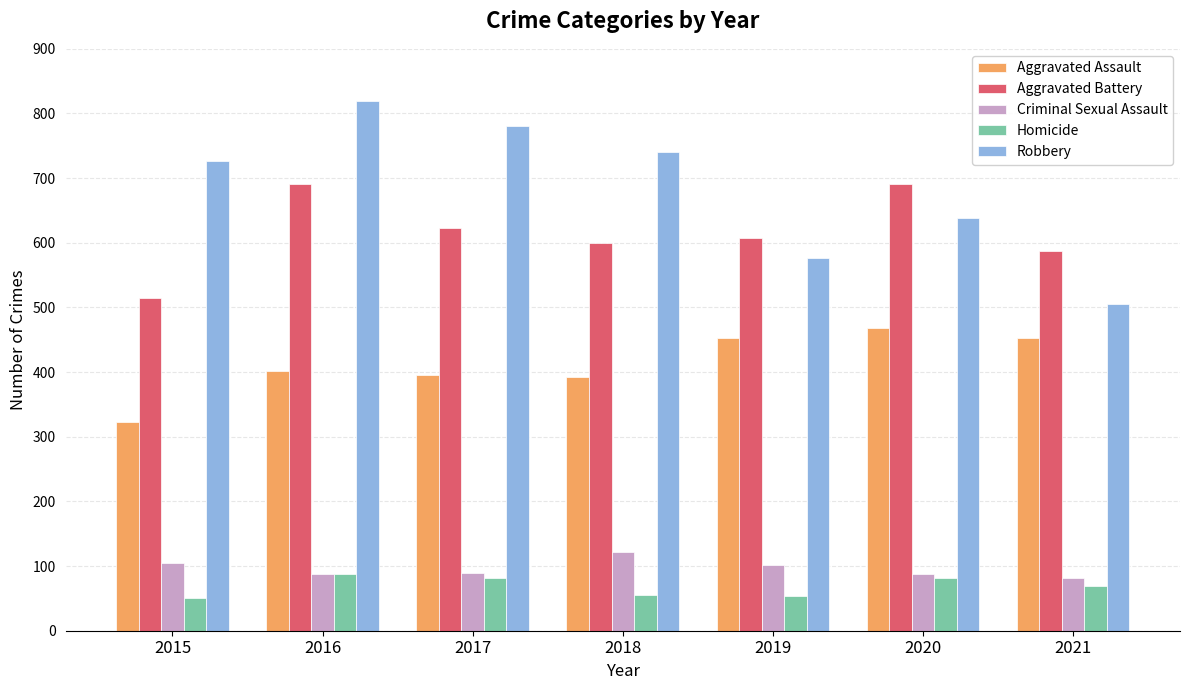

What is the maximum value shown in the chart?

819